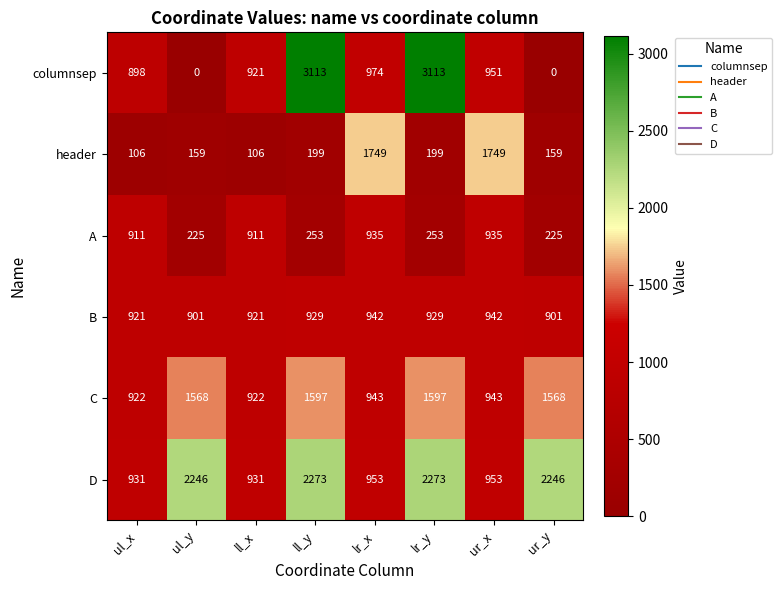

What is the average value of the C series?

1258